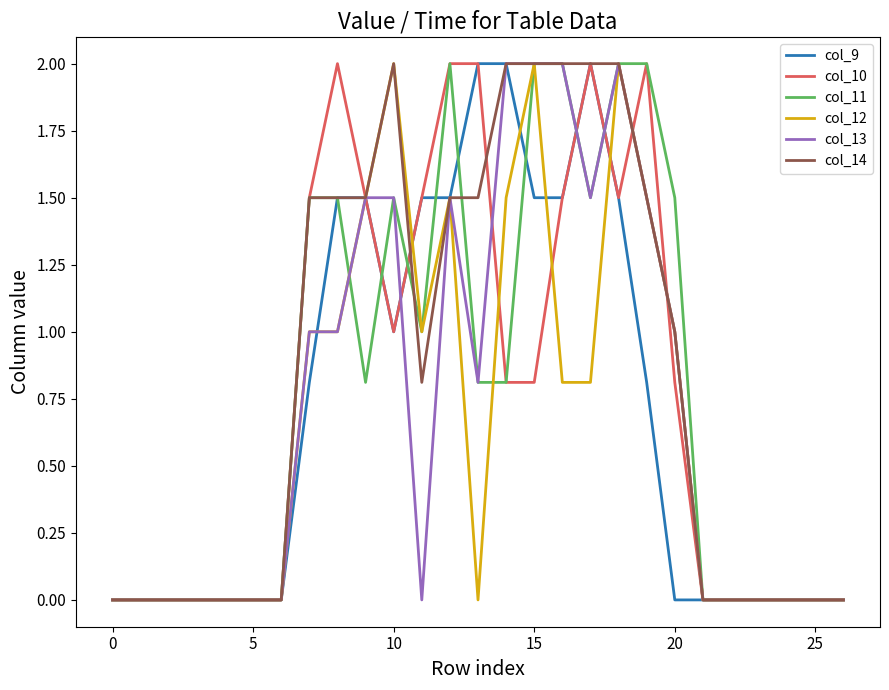

What is the maximum value shown in the chart?

2.0